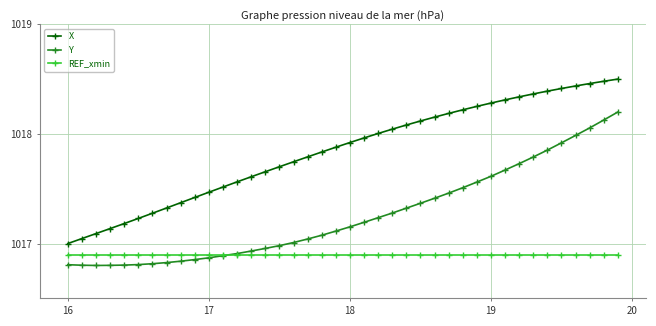

True or false: Y and X intersect in this chart.

False